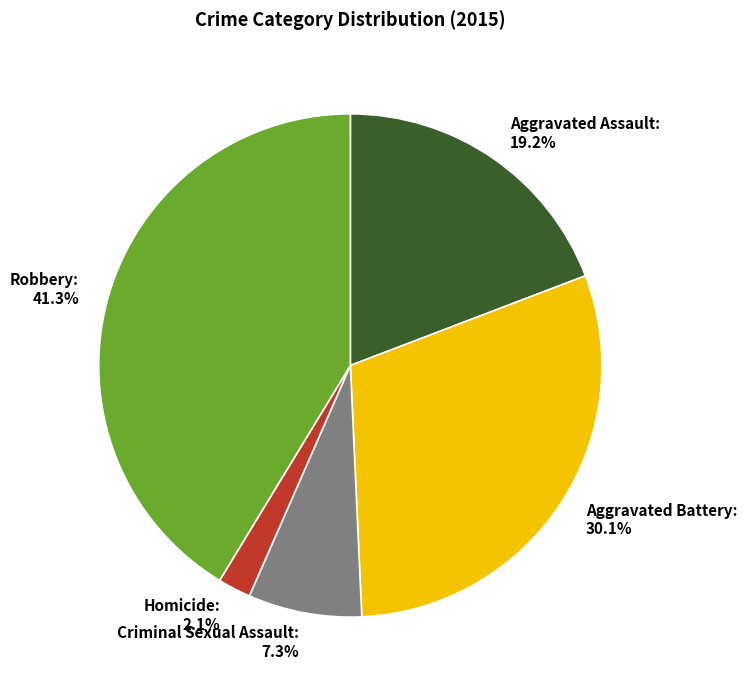

Which category has the smallest portion of the pie?

Homicide